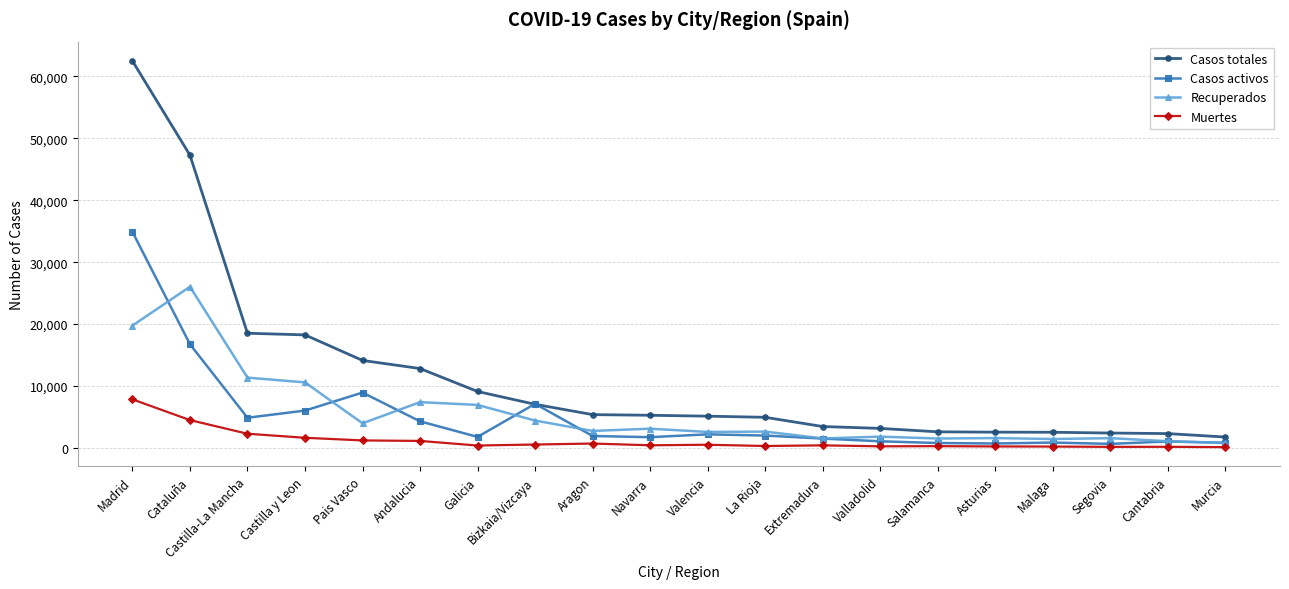

Rank the series by their maximum value, from lowest to highest.

Muertes, Recuperados, Casos activos, Casos totales